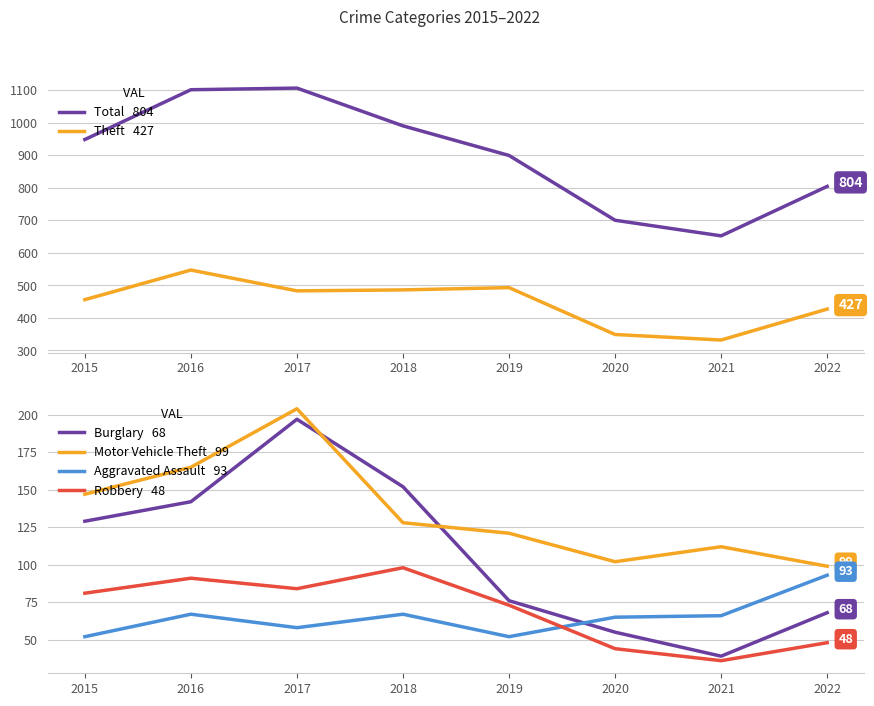

Which has a higher value, 2017 or 2020?

2017